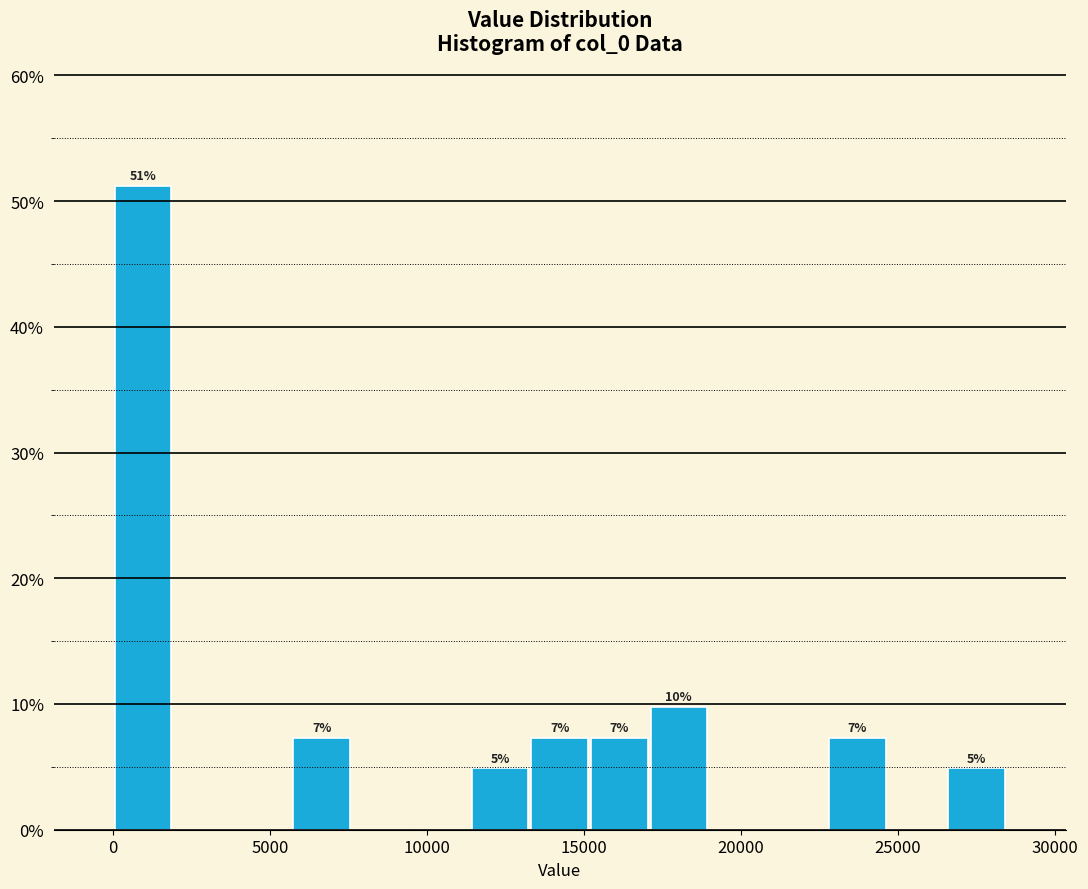

Around what value on the x-axis is the tallest bar? Give the approximate position of its centre, as read against the axis.

1000